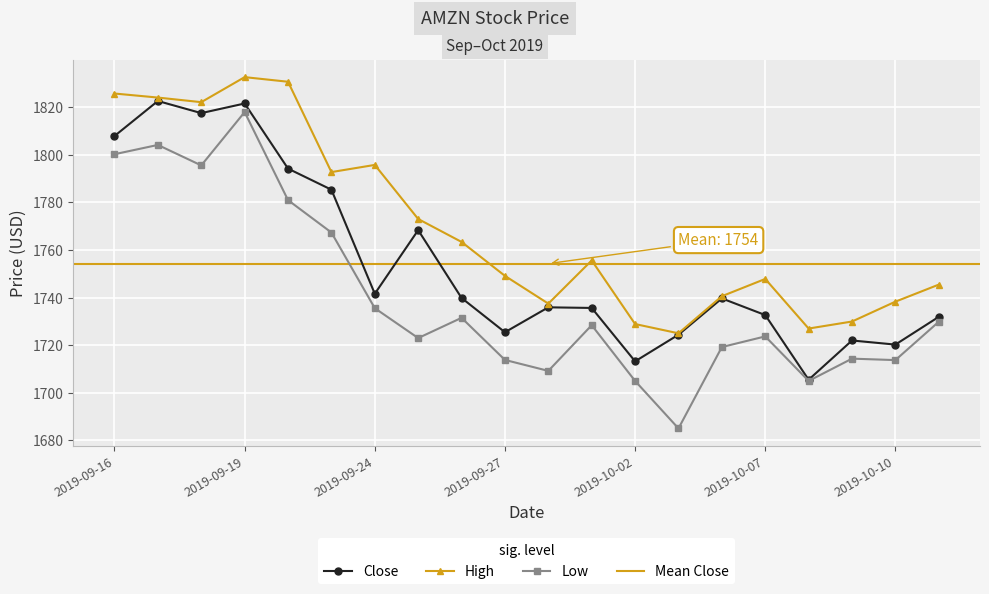

The value of Close at 2019-09-27 is 417.8. True or false?

False